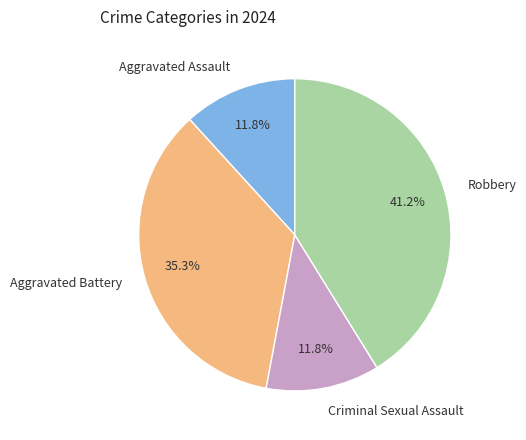

Which category has the biggest portion of the pie?

Robbery